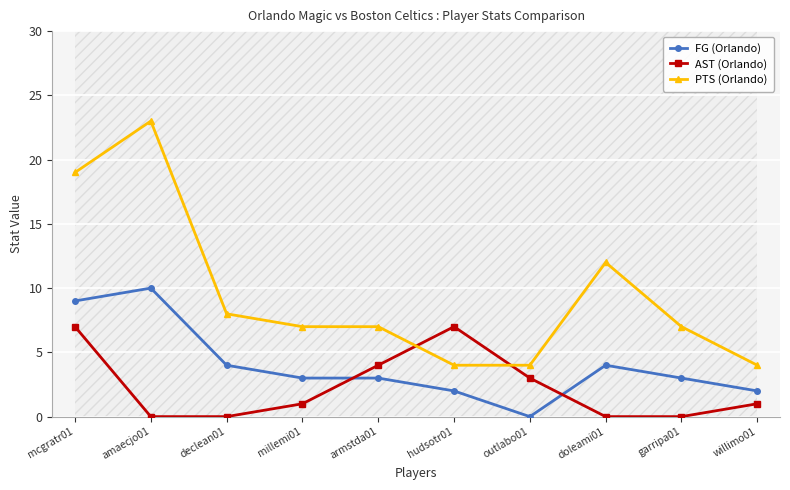

At which label is FG (Orlando) closest to 5?

declean01